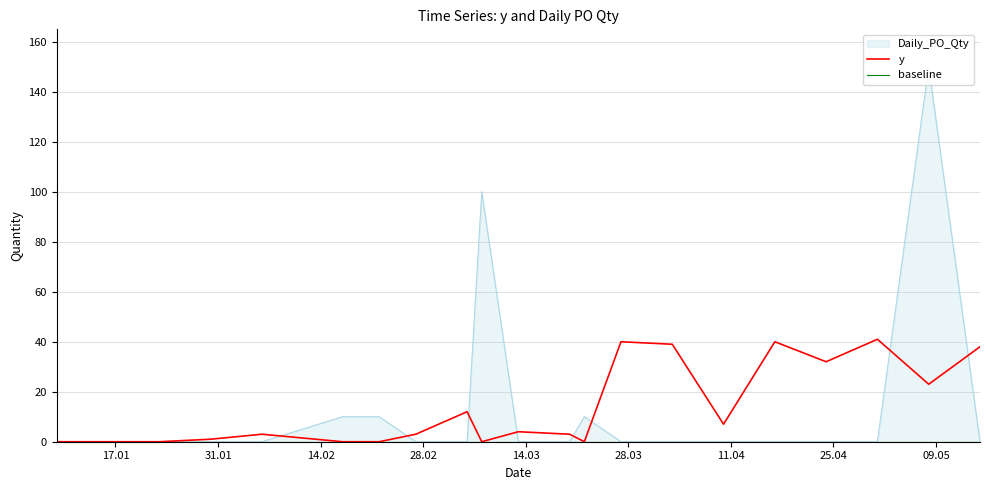

What is the maximum value for y?

41